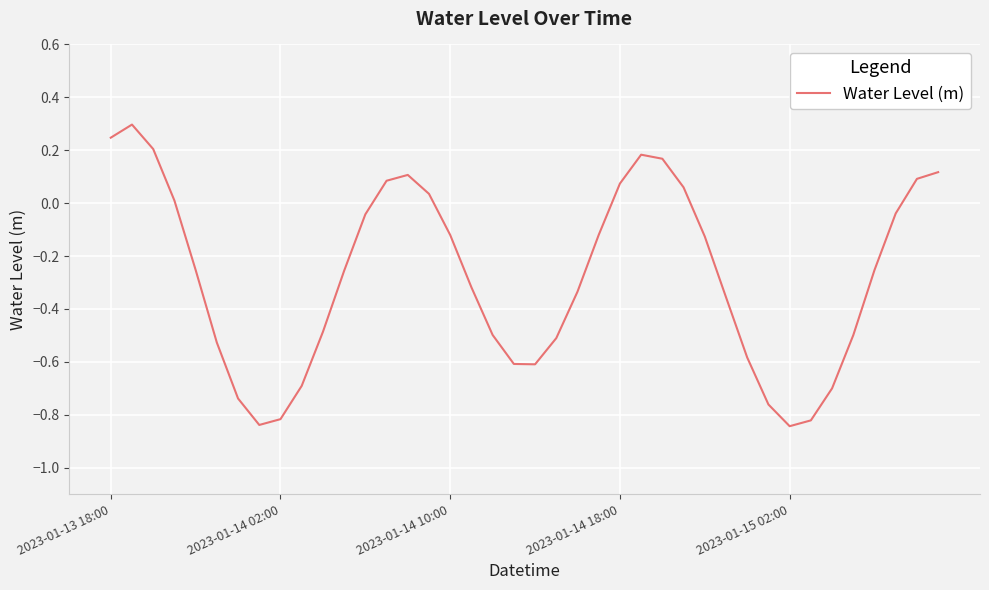

What is the maximum value shown in the chart?

0.3